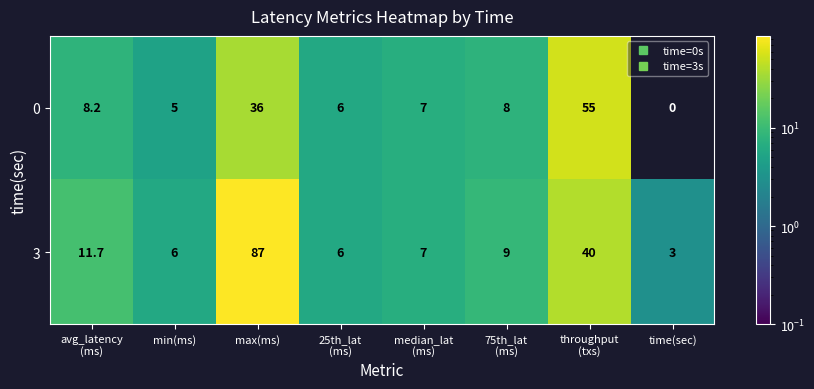

Which series has the largest total across all categories?

3